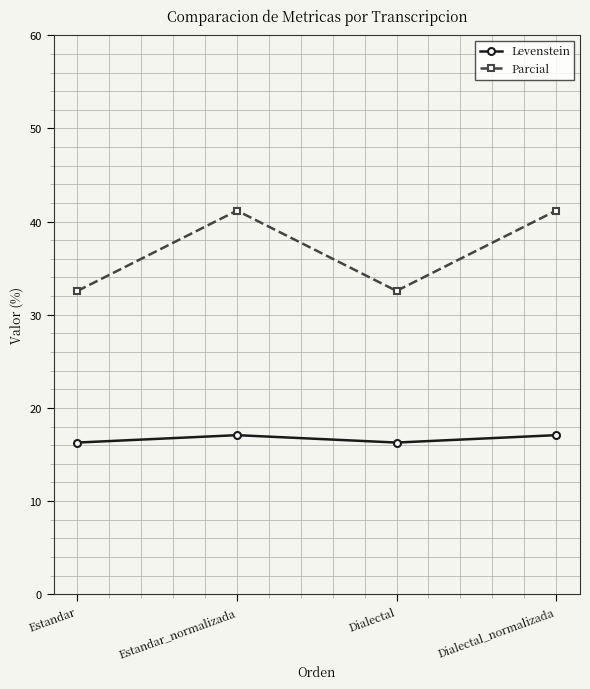

What is the smallest value displayed?

16.3